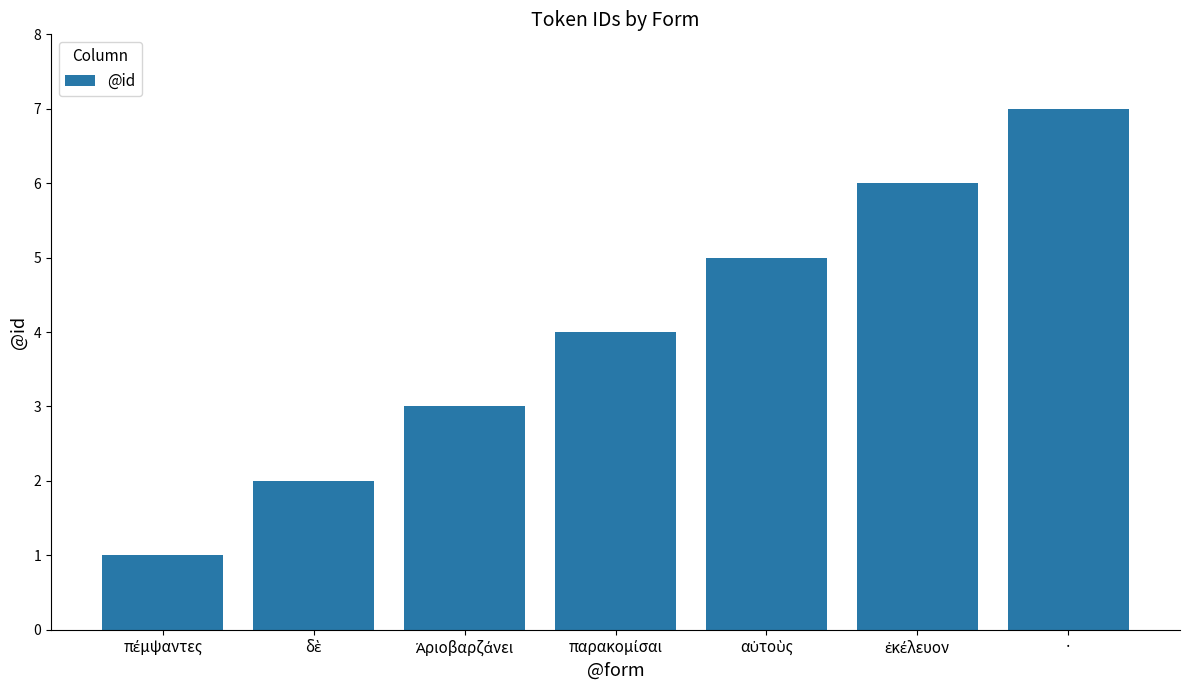

Which category has the highest value across all series?

·